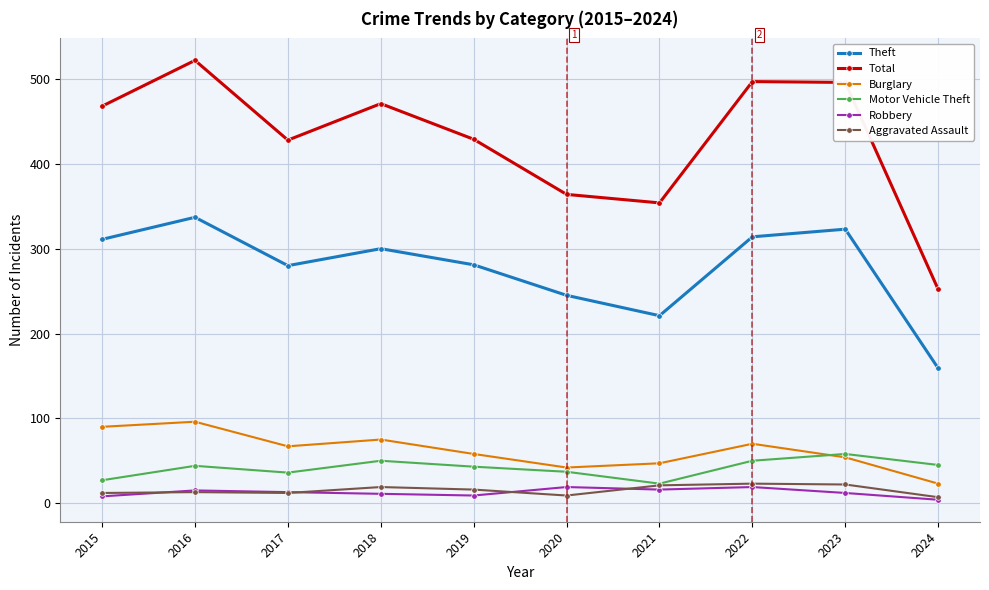

True or false: Burglary has a value of 93 at 2017.

False